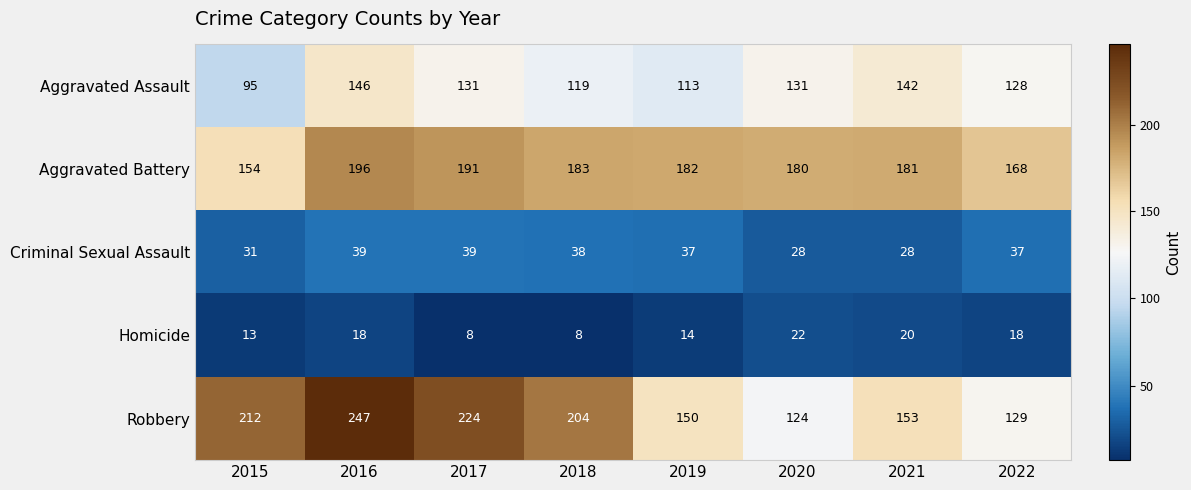

What is the spread (max minus min) of values at 2022?

150